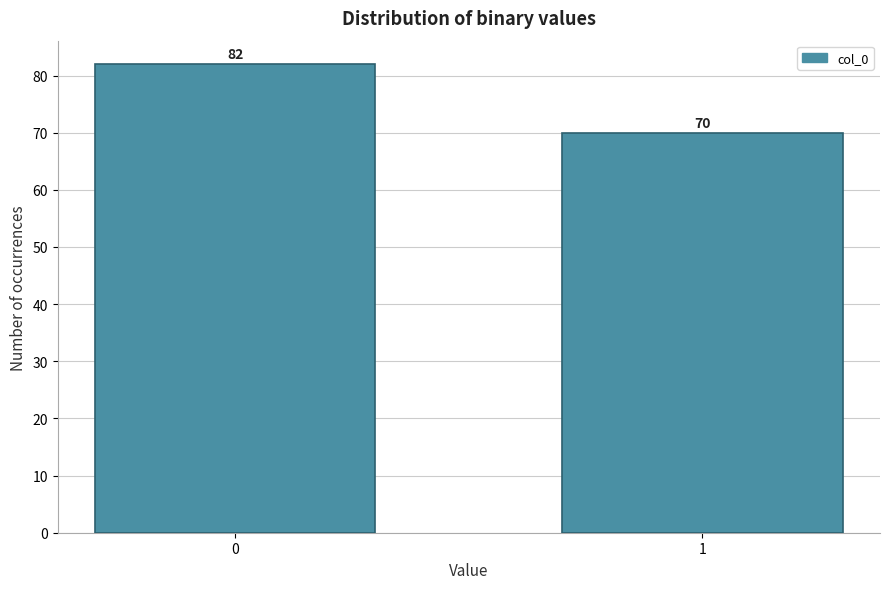

Reading left to right, extract all data points from this chart.

82	70